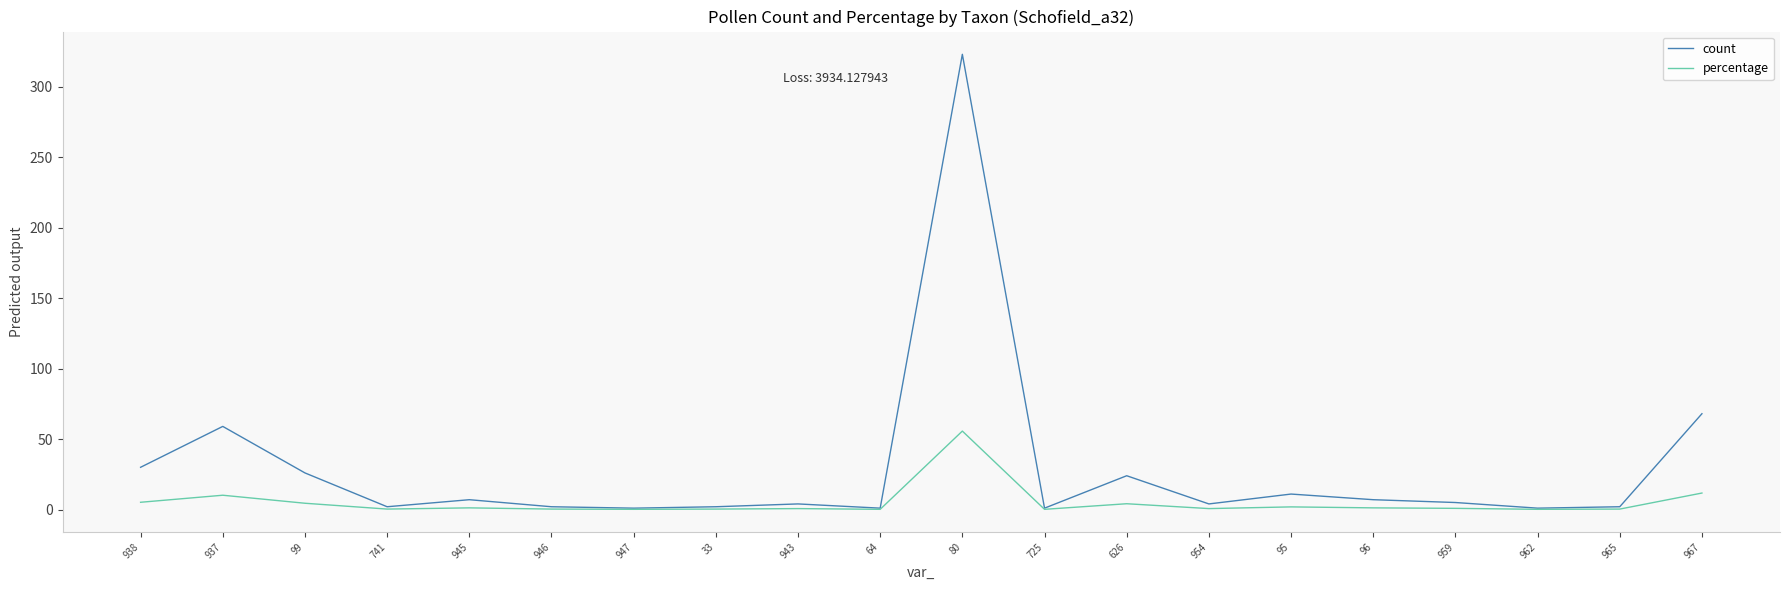

Between 938 and 962, which series saw the biggest shift?

count